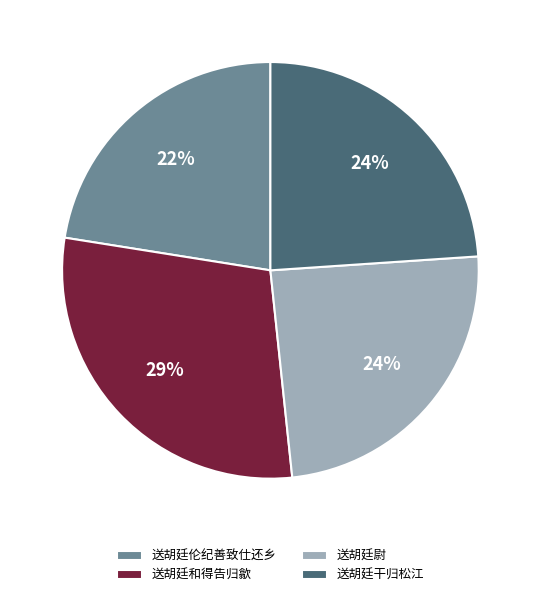

What percentage is the 送胡廷干归松江 slice, to the nearest percent?

24%